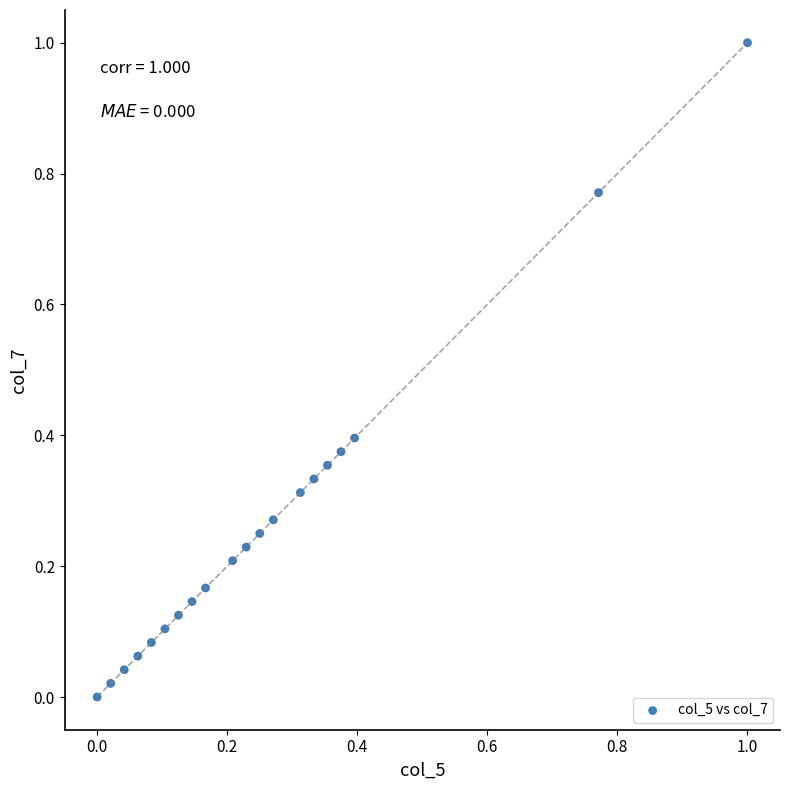

What is the range of X values (max minus min)?

1.0